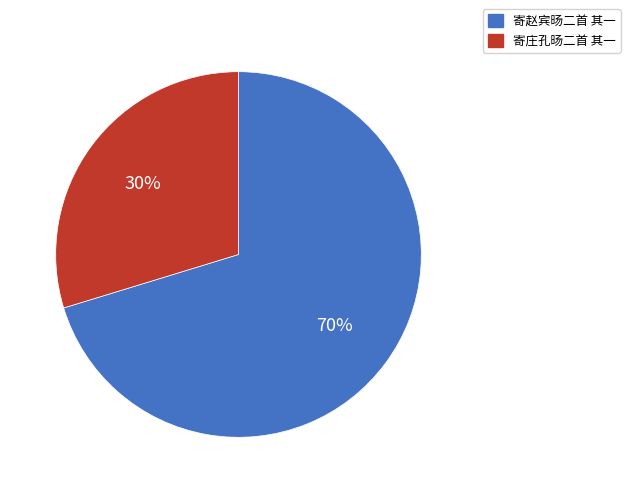

Which slice is the smallest?

寄庄孔旸二首 其一